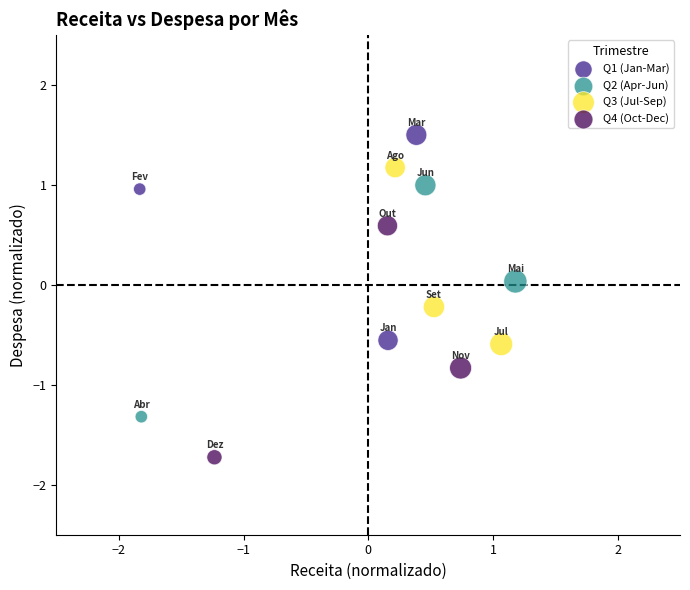

Which series contains the highest Y value?

Q1 (Jan-Mar)